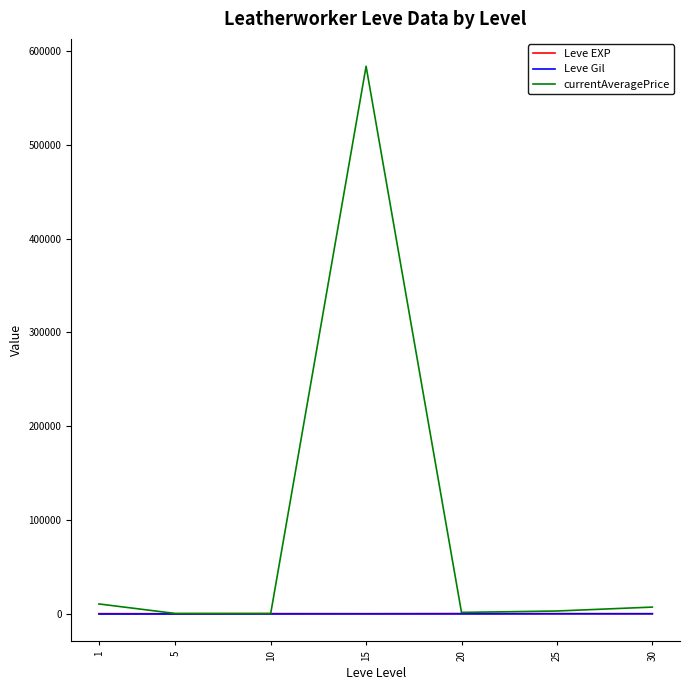

What is the greatest value displayed?

583433.3